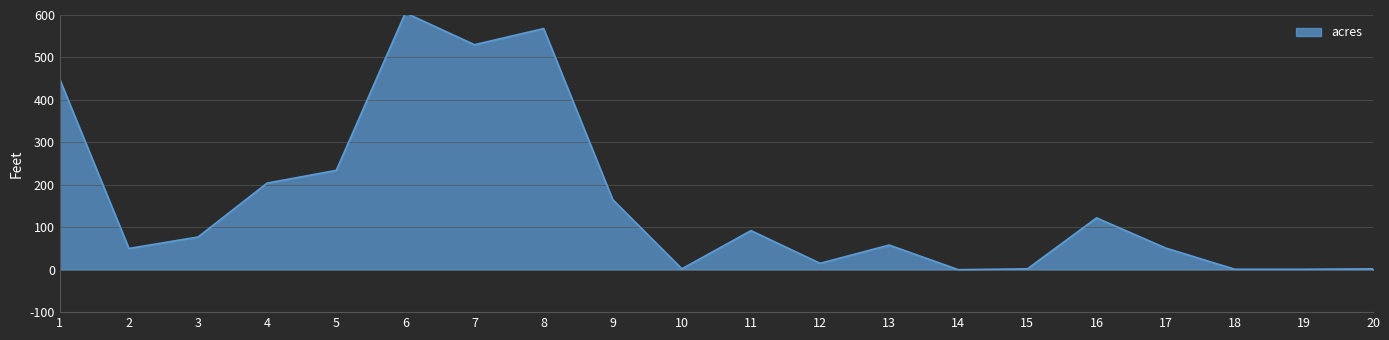

What is the greatest value displayed?

605